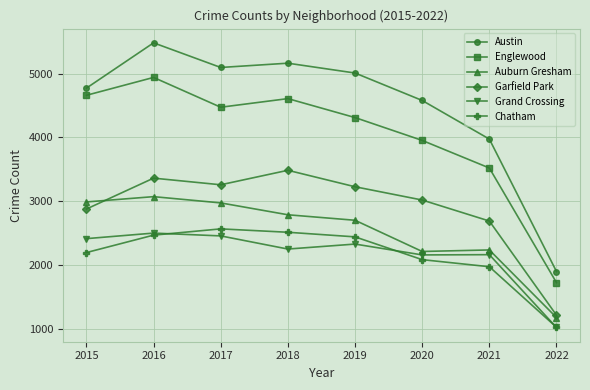

What are all the series names shown in the legend?

Austin, Englewood, Auburn Gresham, Garfield Park, Grand Crossing, Chatham